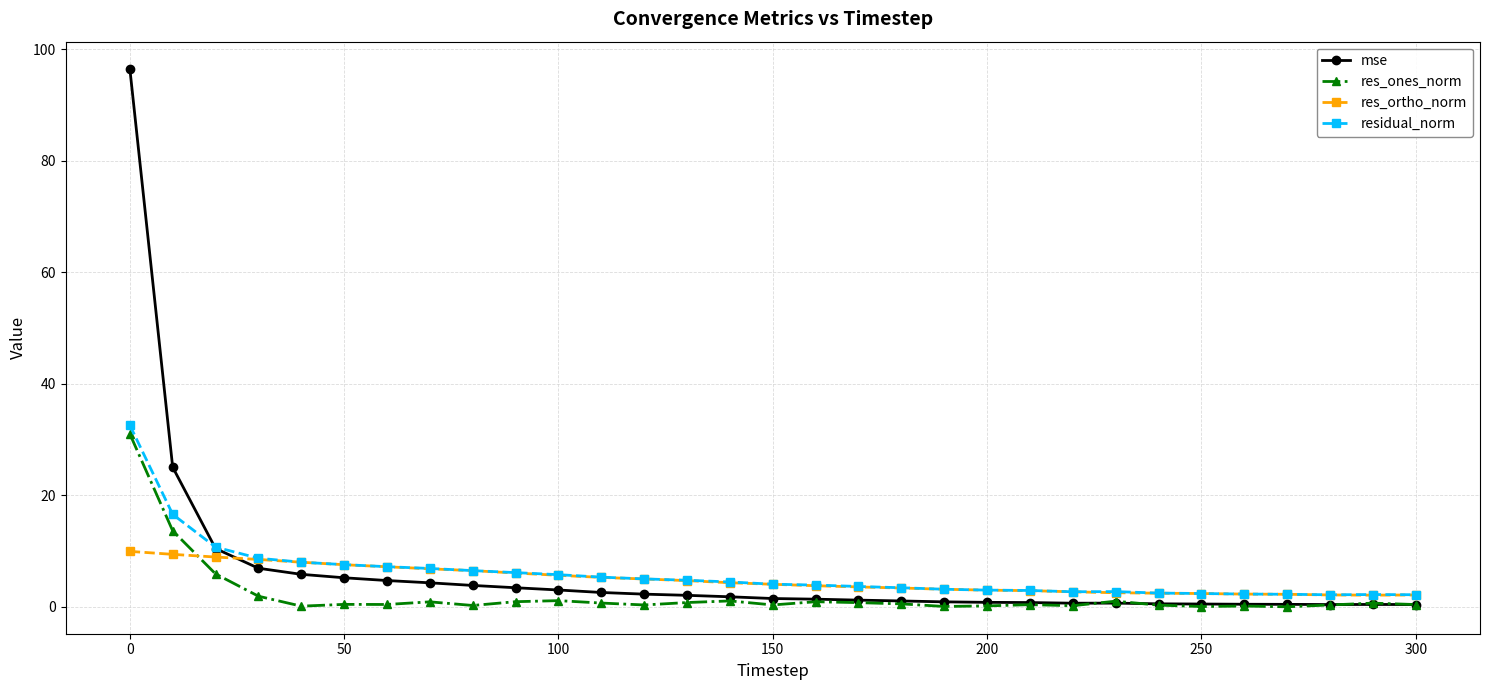

Which series has the largest range (max minus min)?

mse